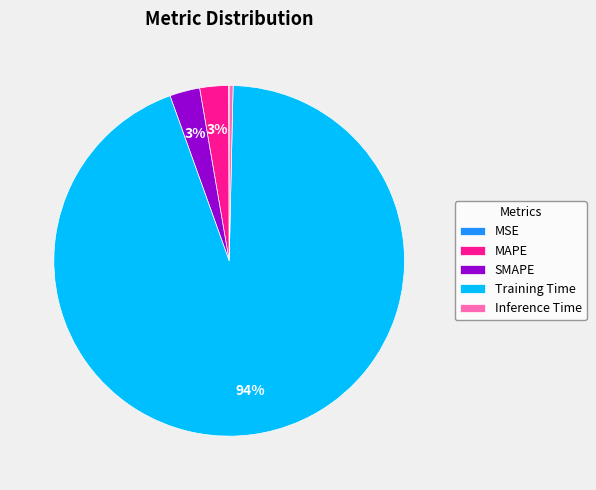

To the nearest percent, what is the average slice percentage?

20%